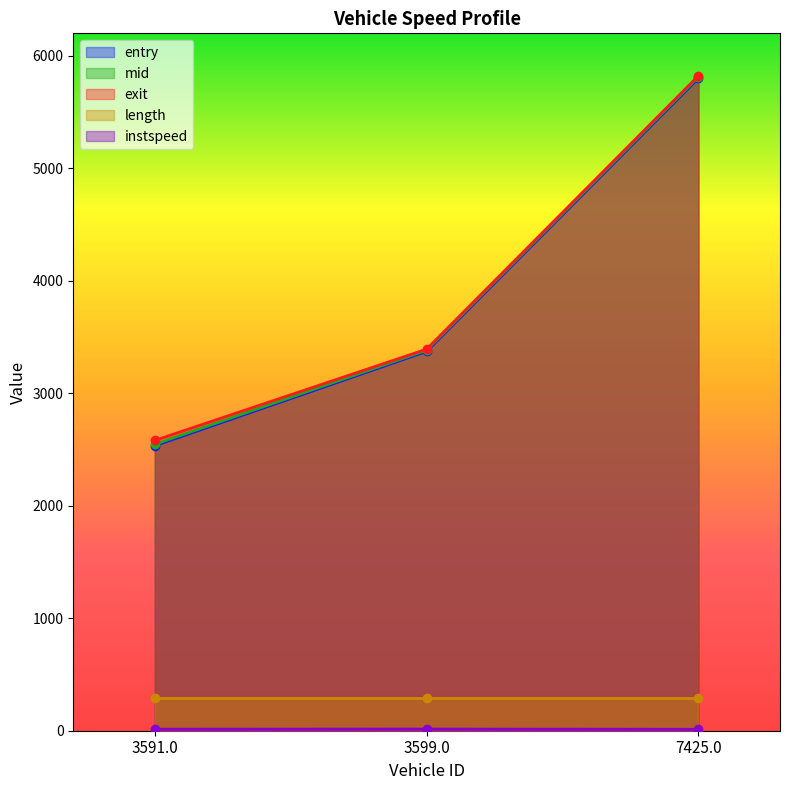

What is the sum of all entry values?

11706.1